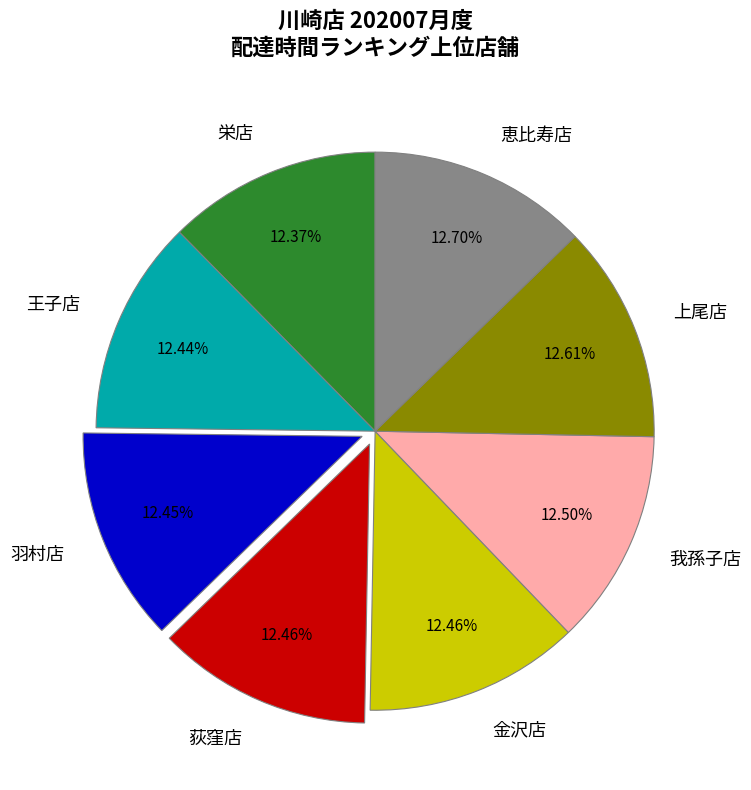

To the nearest percent, what is the average slice percentage?

12%